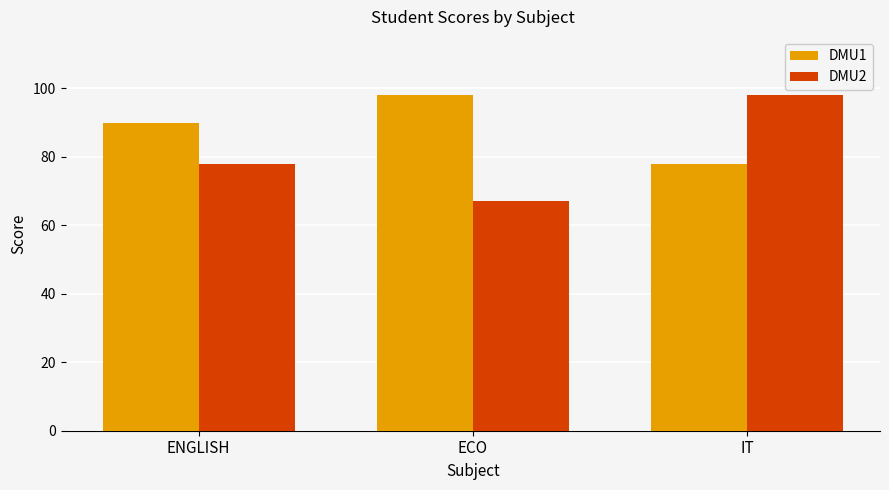

What is the spread (max minus min) of values at IT?

20